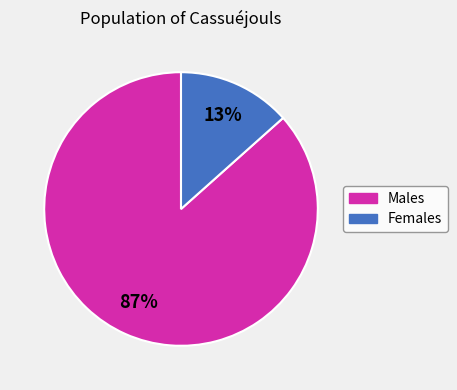

To the nearest percent, what is the average slice percentage?

50%